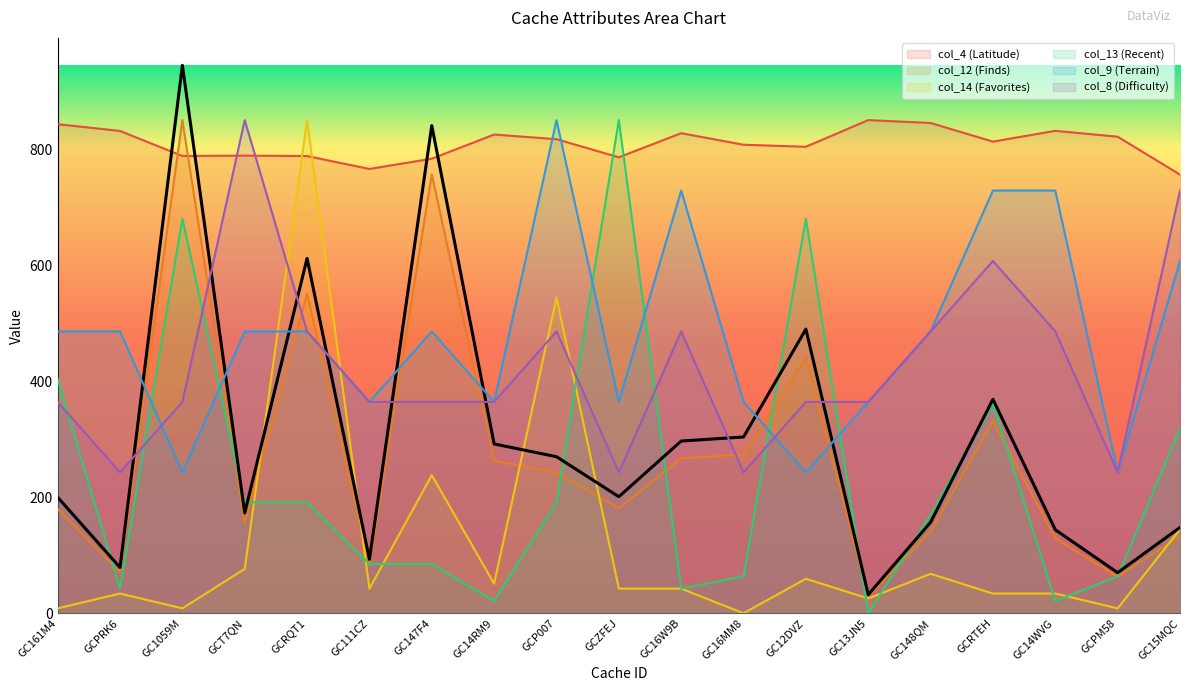

True or false: col_4 (Latitude) and col_12 (Finds) cross at least once.

True